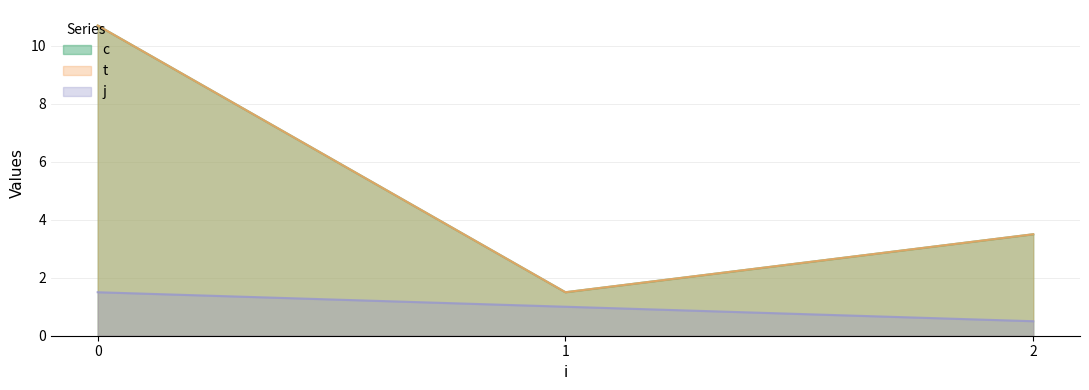

What is the difference between the maximum and minimum values in the t series?

10.2